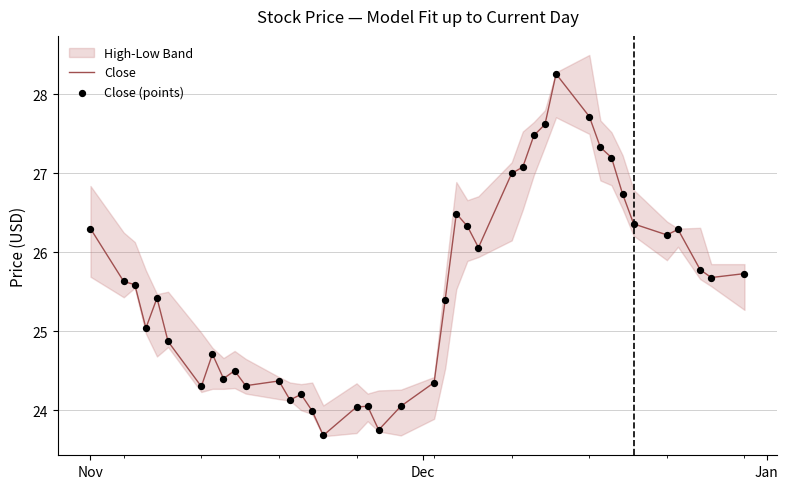

Which series contains the lowest Y value?

Close